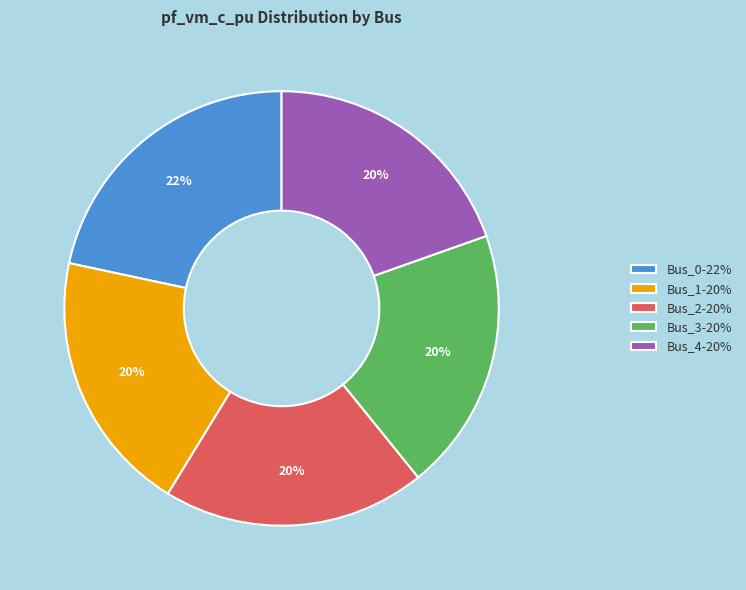

Which has a higher value, Bus_4 or Bus_0?

Bus_0